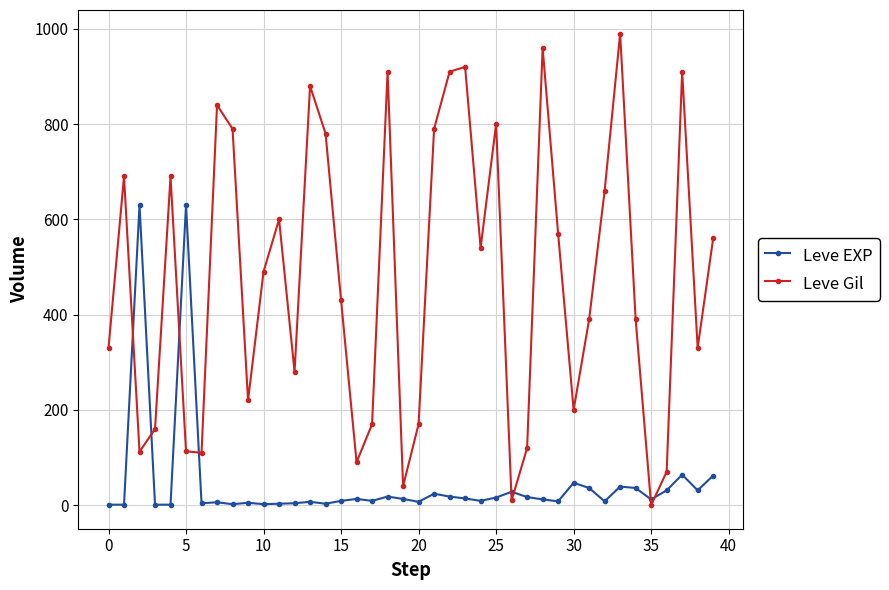

What is the value of the Leve EXP point at the 28th from the left?

17